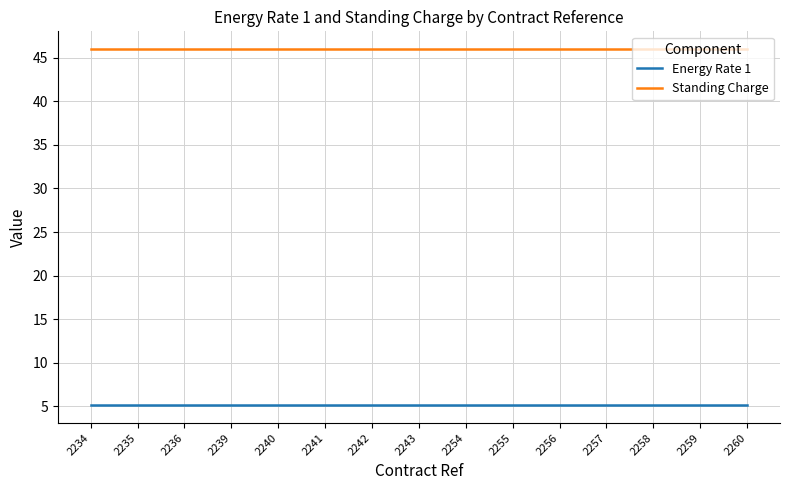

True or false: Standing Charge and Energy Rate 1 cross at least once.

False